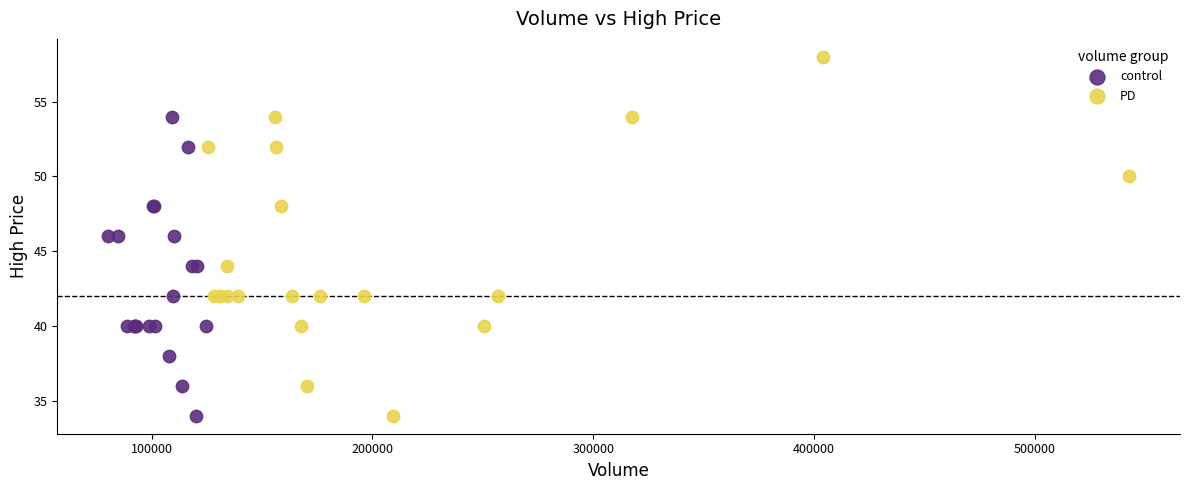

Which series has the largest Y range (max minus min)?

PD